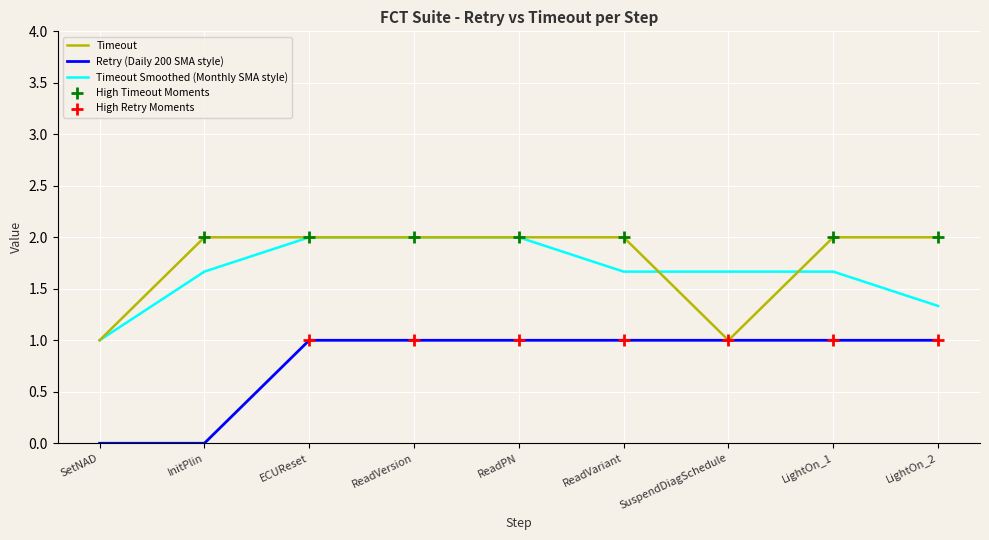

What is the difference between the highest and lowest values at ECUReset?

1.0